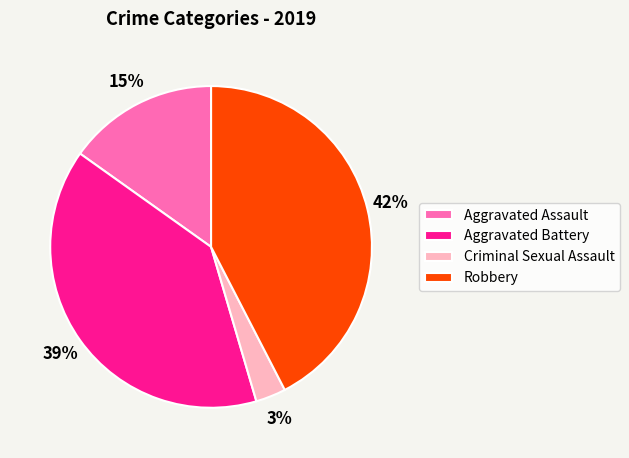

Is there any slice that represents more than half of the pie?

No